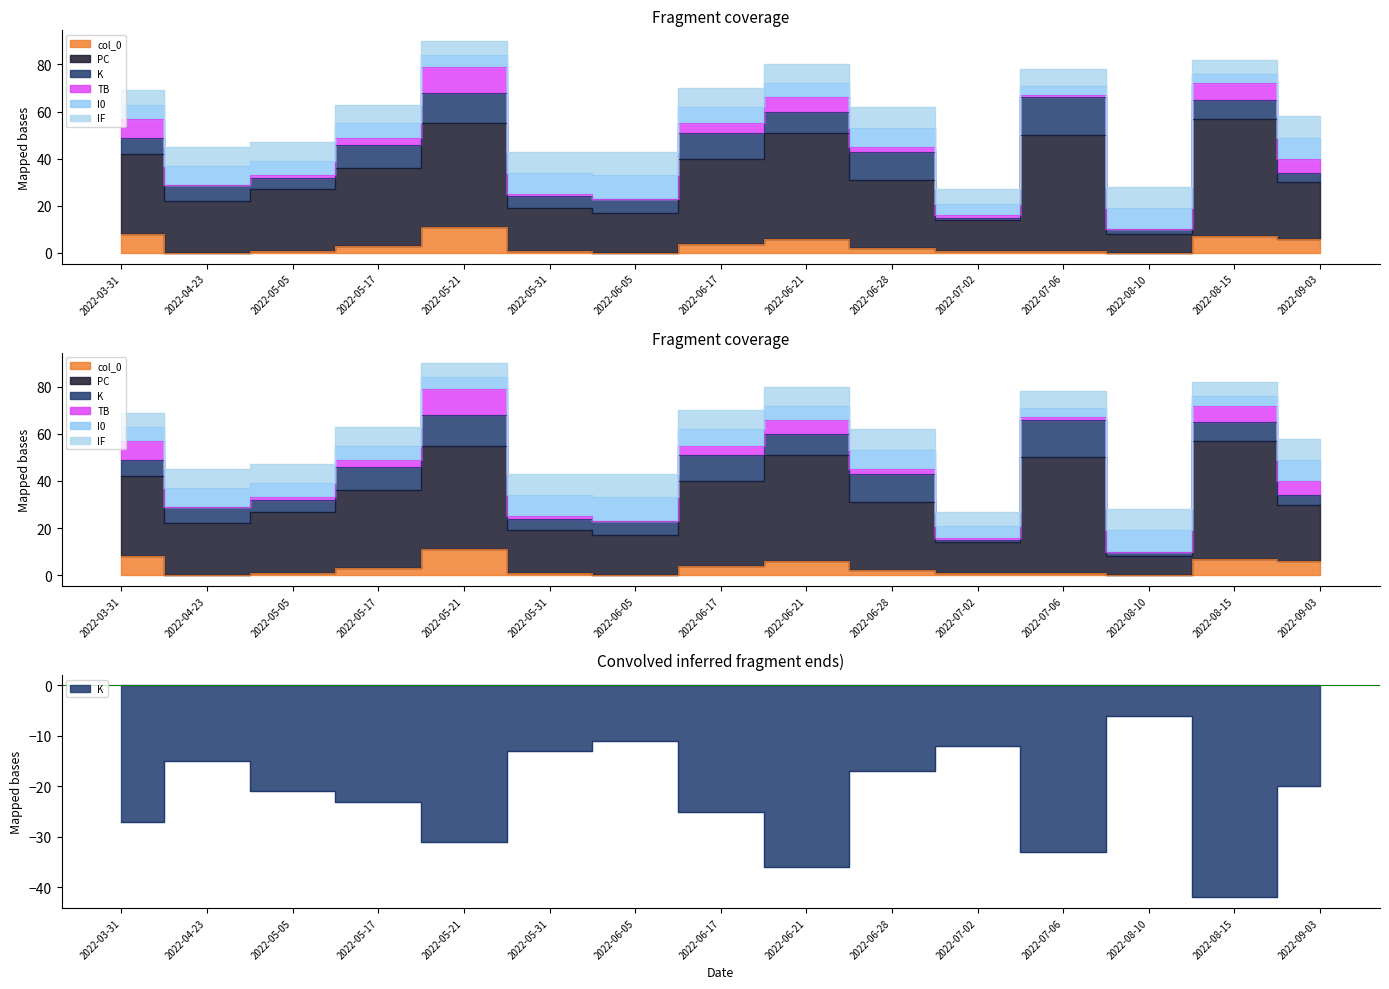

At which label does TB reach its peak?

2022-05-21